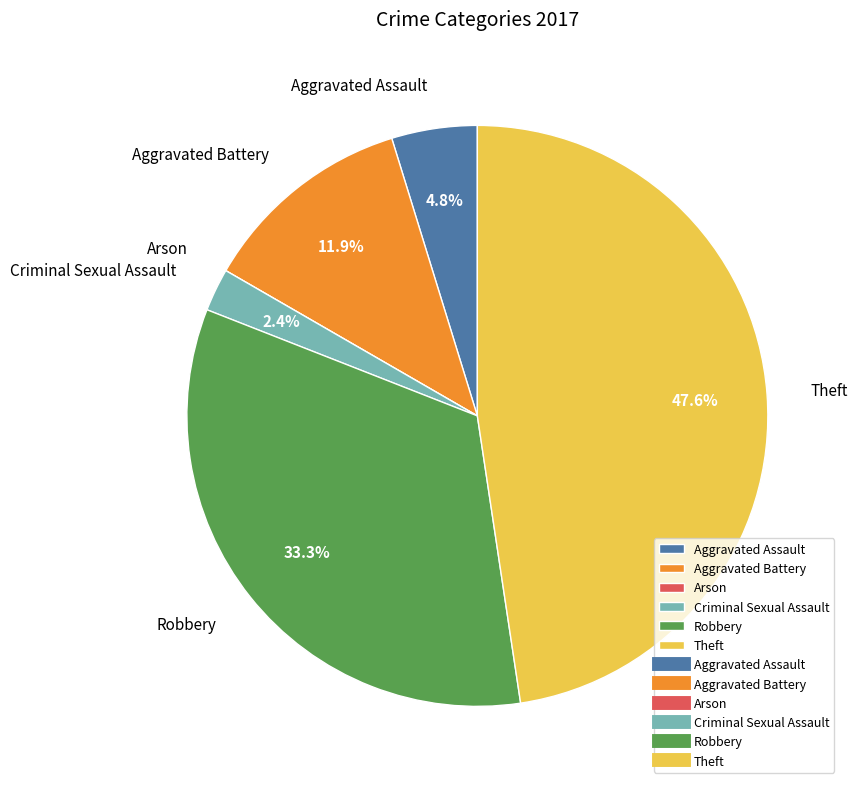

What is the largest slice in the pie chart?

Theft